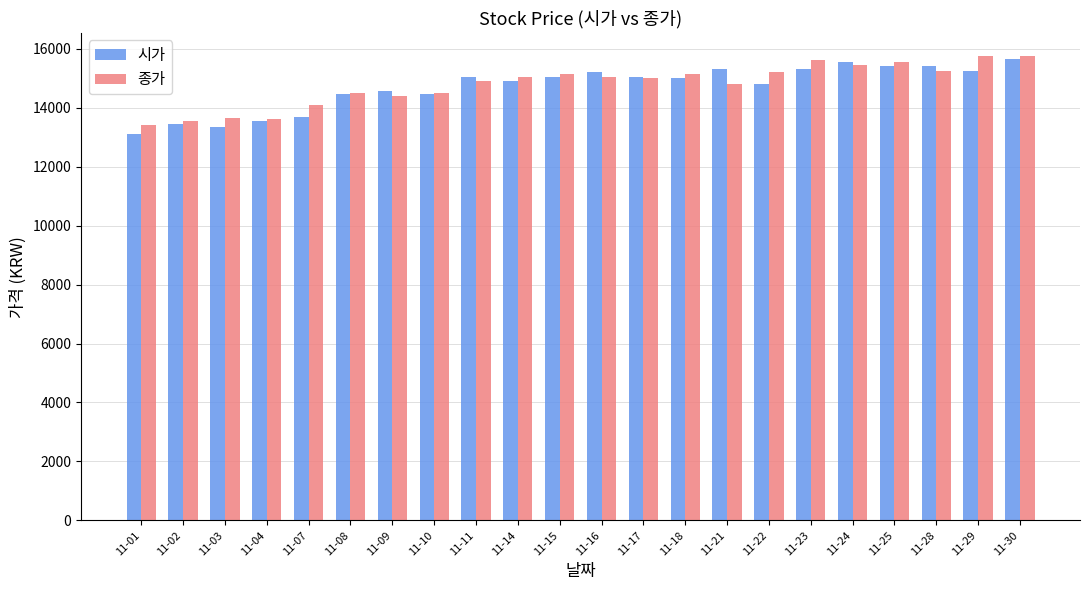

What is the spread (max minus min) of values at 11-24?

100